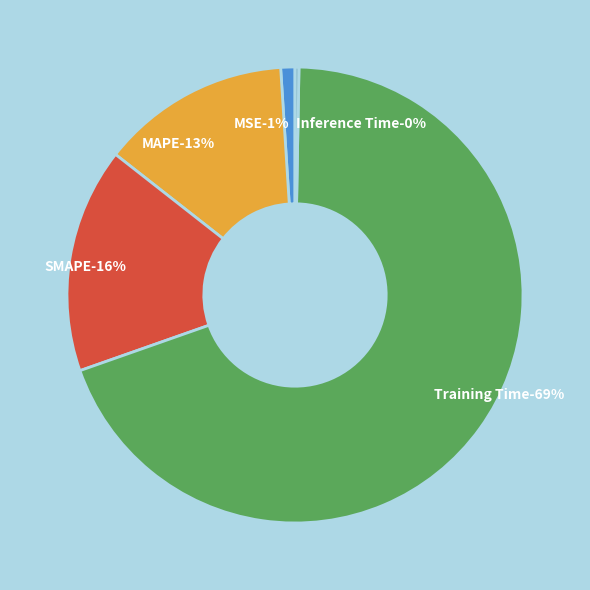

What is the change in value from Training Time to Inference Time?

-1.6